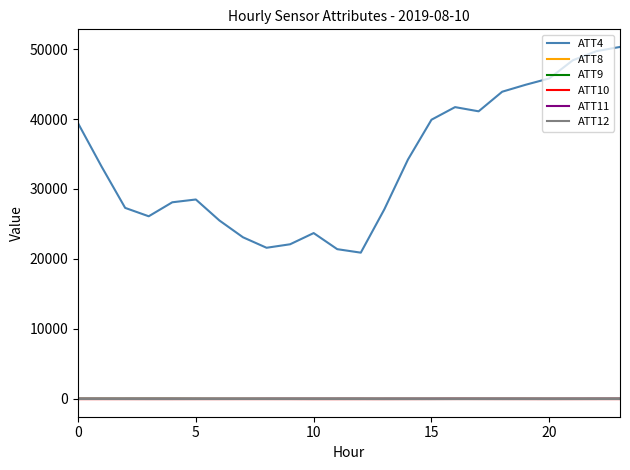

What is the maximum value shown in the chart?

50300.0